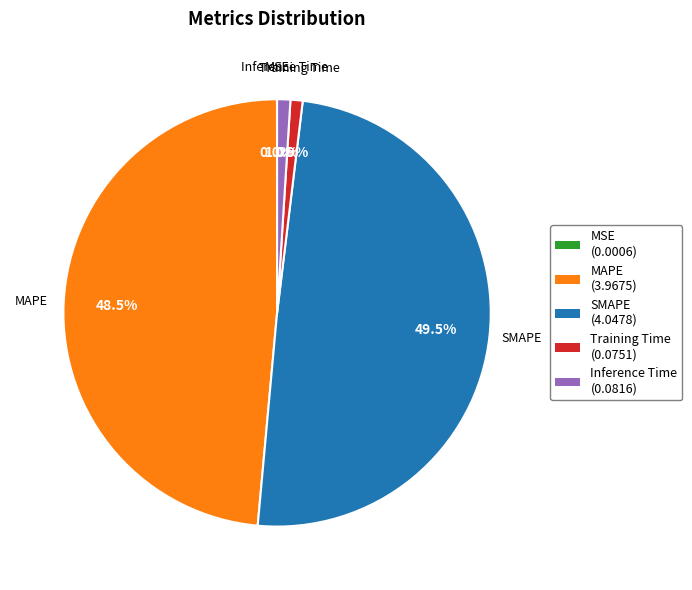

True or false: Inference Time accounts for 13% of the total.

False